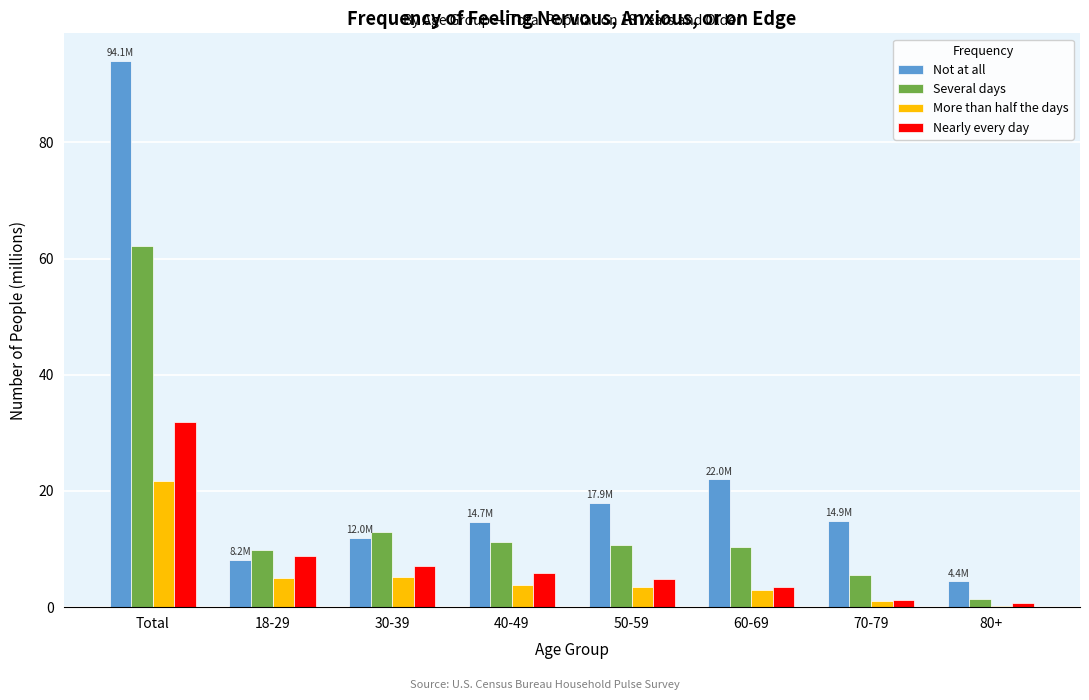

Which series has the largest total across all categories?

Not at all